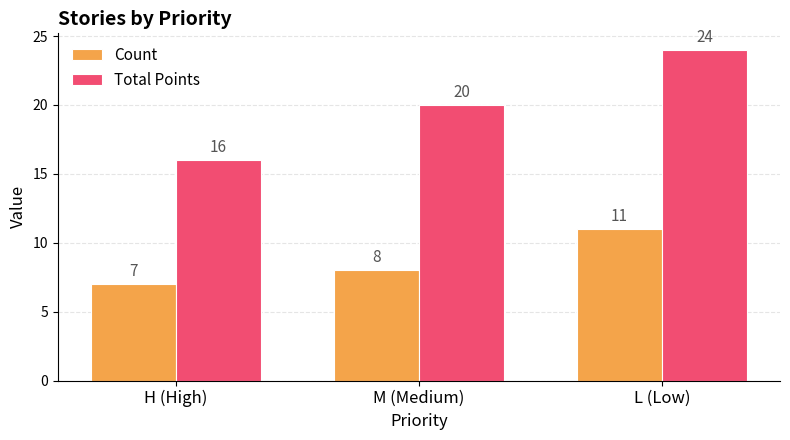

What is the label of the 1st bar from the right?

L (Low)